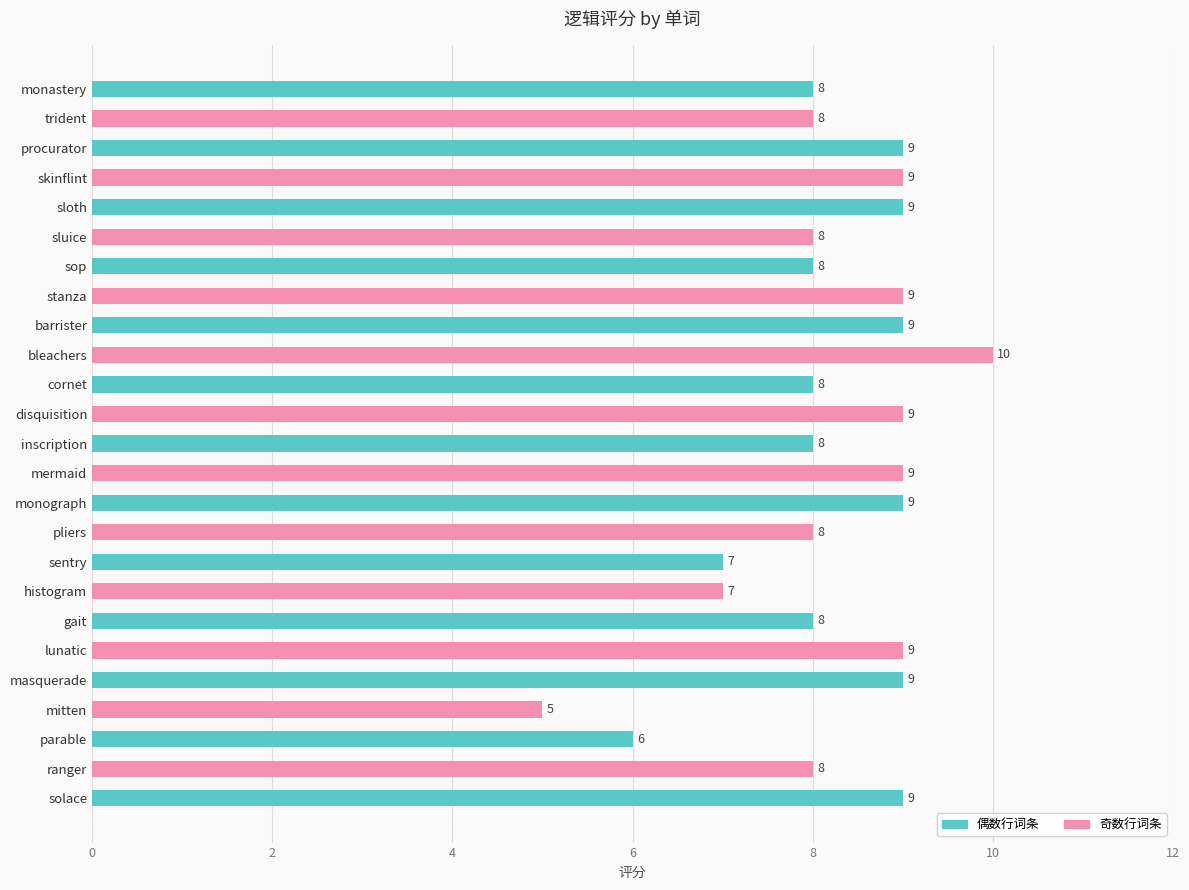

What is the approximate value at cornet?

8